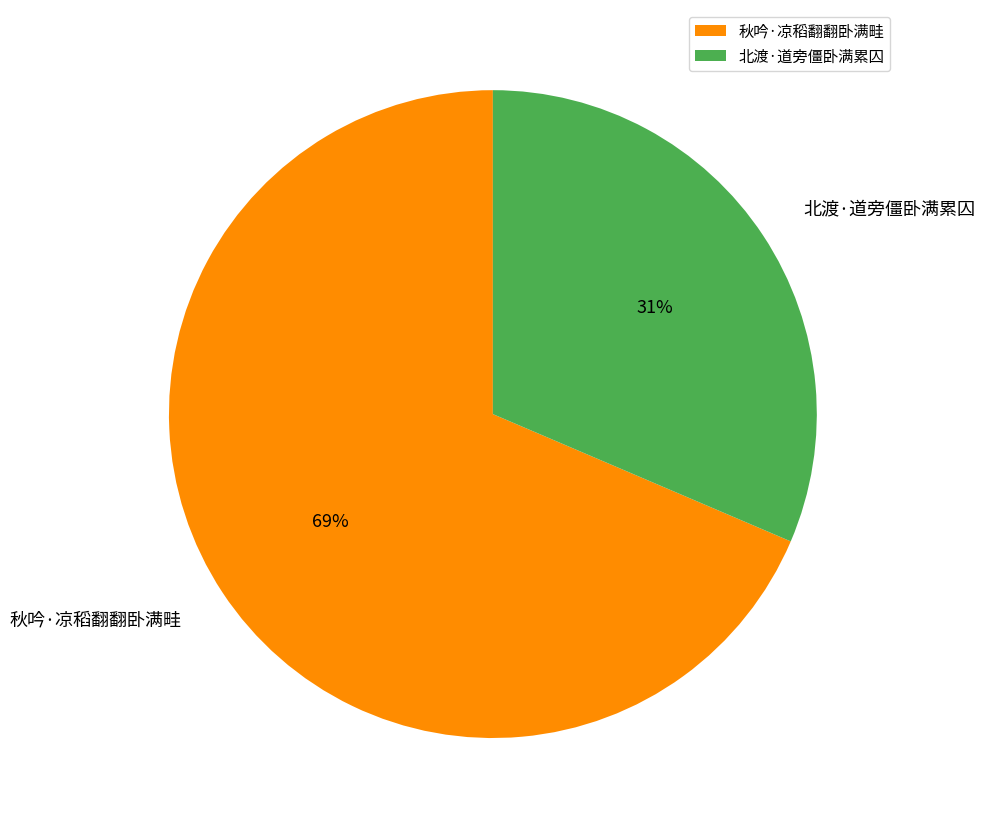

Which has a higher value, 秋吟·凉稻翻翻卧满畦 or 北渡·道旁僵卧满累囚?

秋吟·凉稻翻翻卧满畦